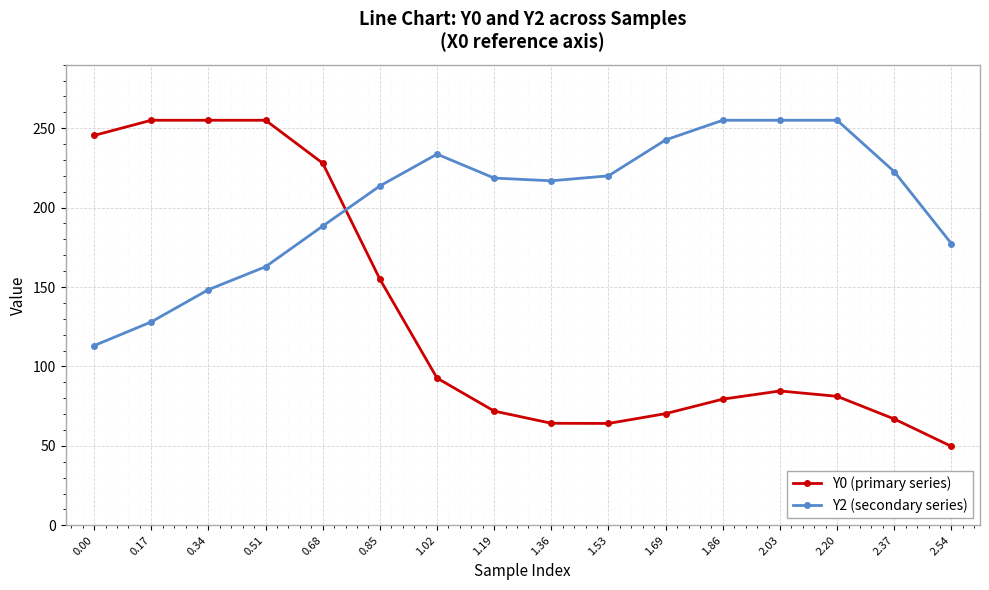

True or false: Y2 (secondary series) has a value of 50.0 at 0.34.

False